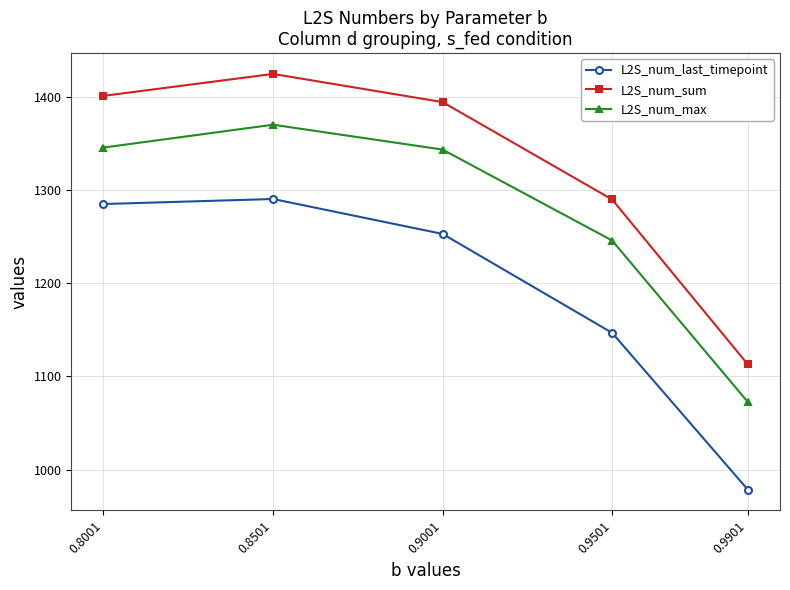

How many data points does each series have?

5